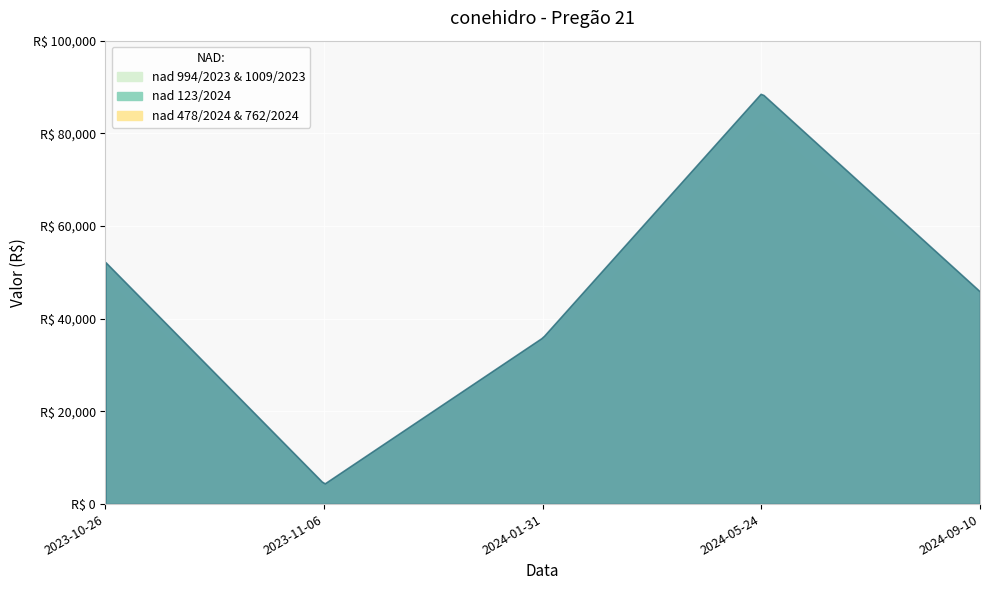

Reading left to right, transcribe all the data shown in this chart.

52217.9	4366.3	35986.7	88701.4	45863.7